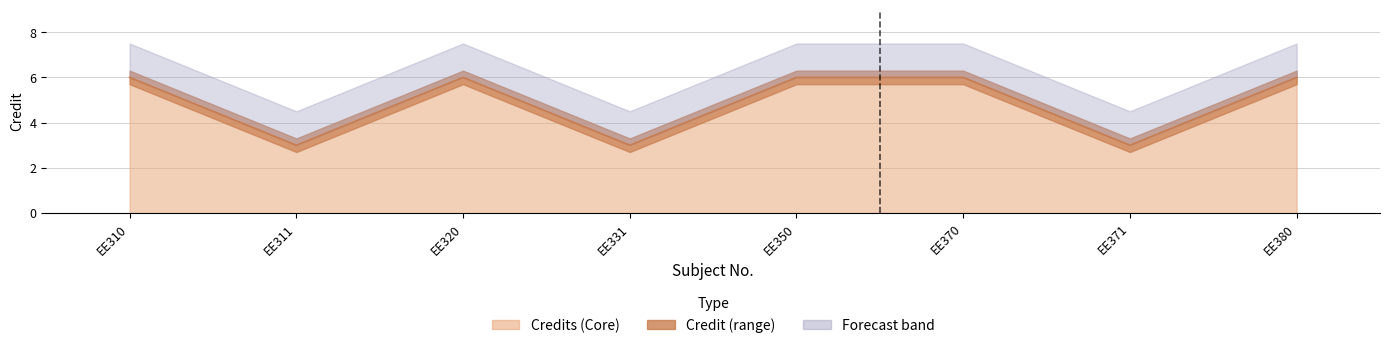

Rank the categories by value from lowest to highest.

EE311, EE331, EE371, EE310, EE320, EE350, EE370, EE380